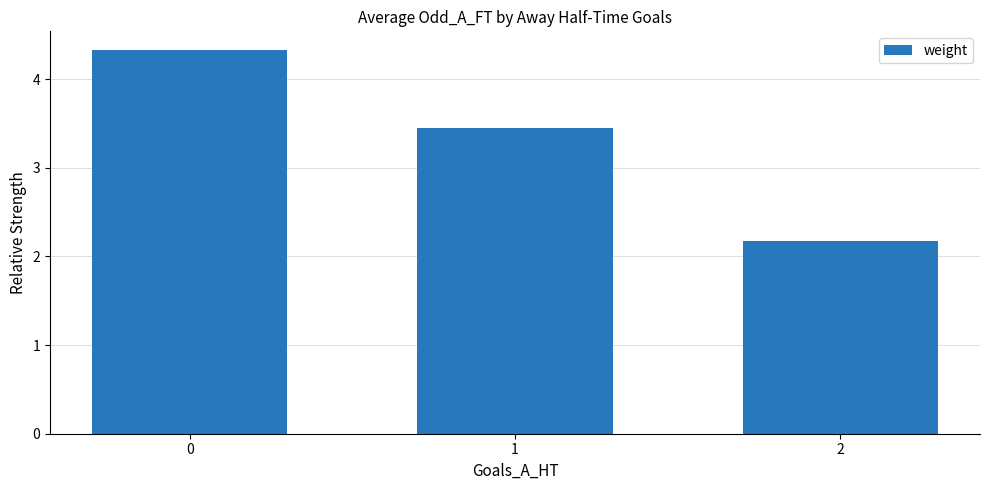

Is it true that the value at 2 is 2.2?

True